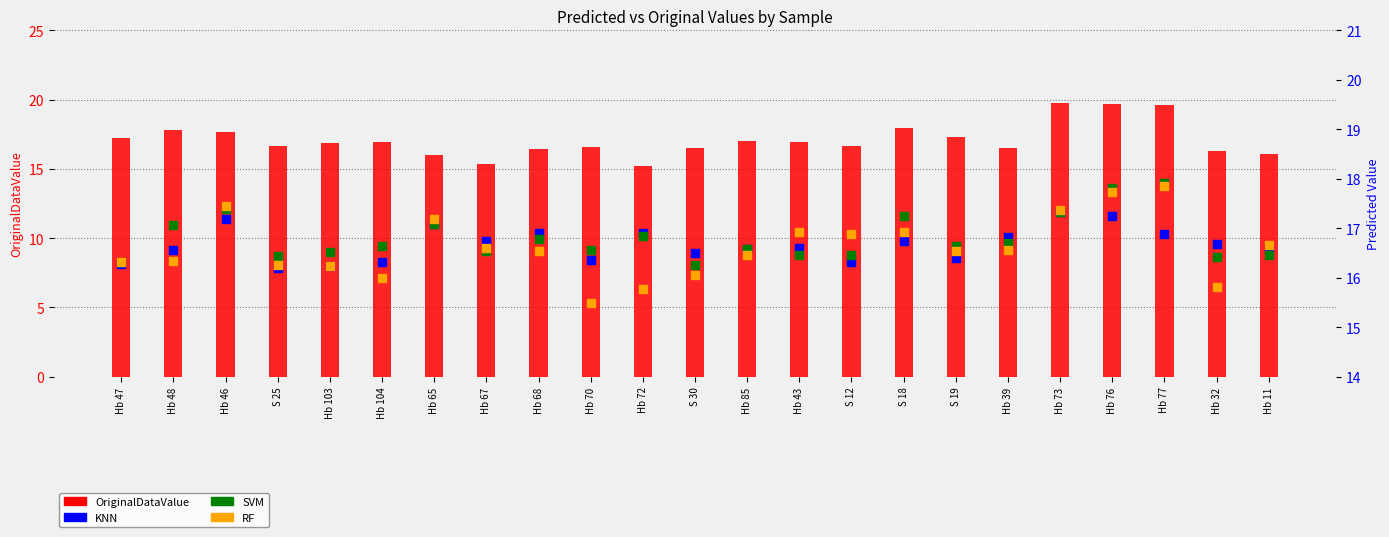

Which series has the widest spread of Y values?

OriginalDataValue